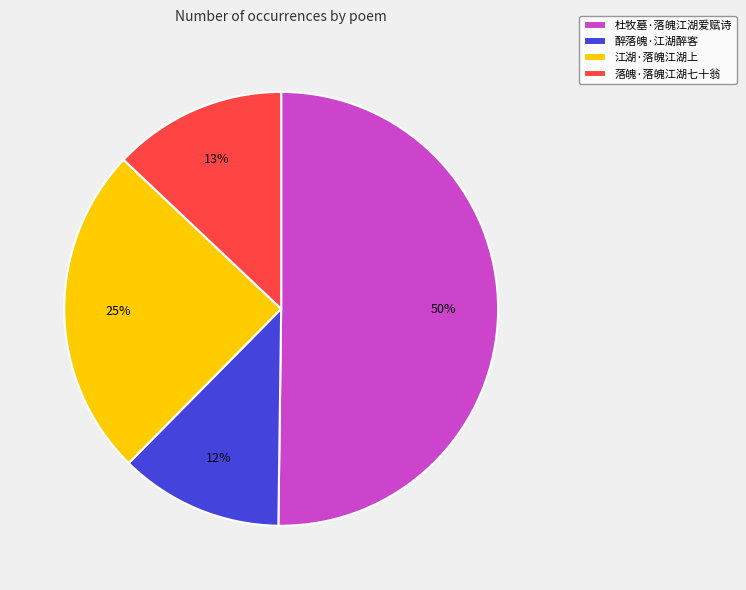

To the nearest percent, what percentage of the pie is 醉落魄·江湖醉客?

12%